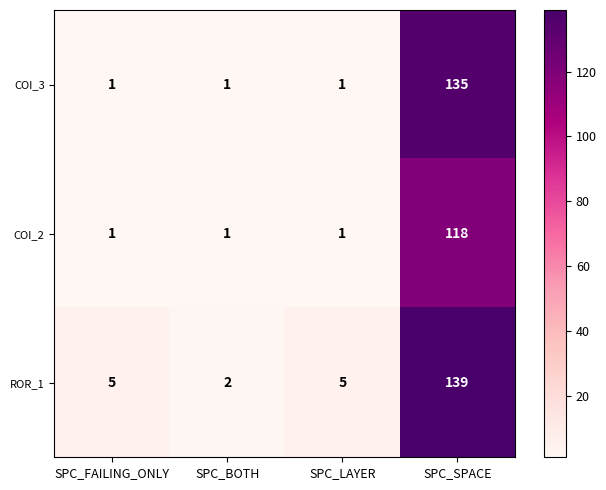

Is the value of COI_2 at SPC_FAILING_ONLY greater than the value of ROR_1 at SPC_LAYER?

No